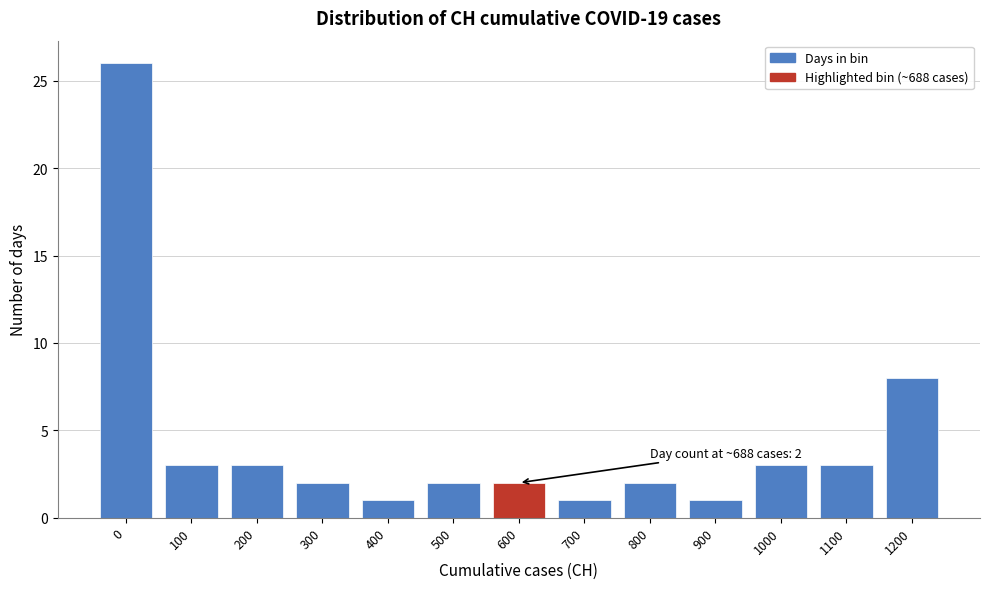

Reading left to right, what are all the values shown in this chart?

26	3	3	2	1	2	2	1	2	1	3	3	8